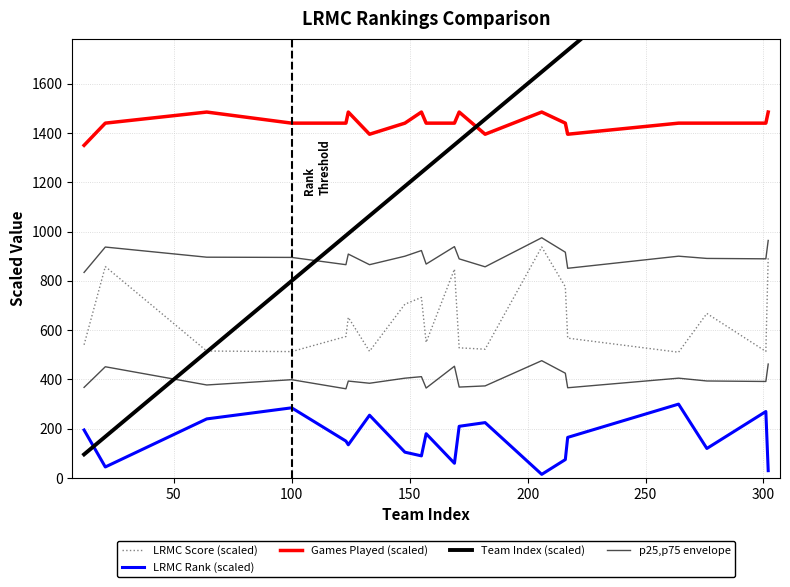

Which series has the largest range (max minus min)?

Team Index (scaled)